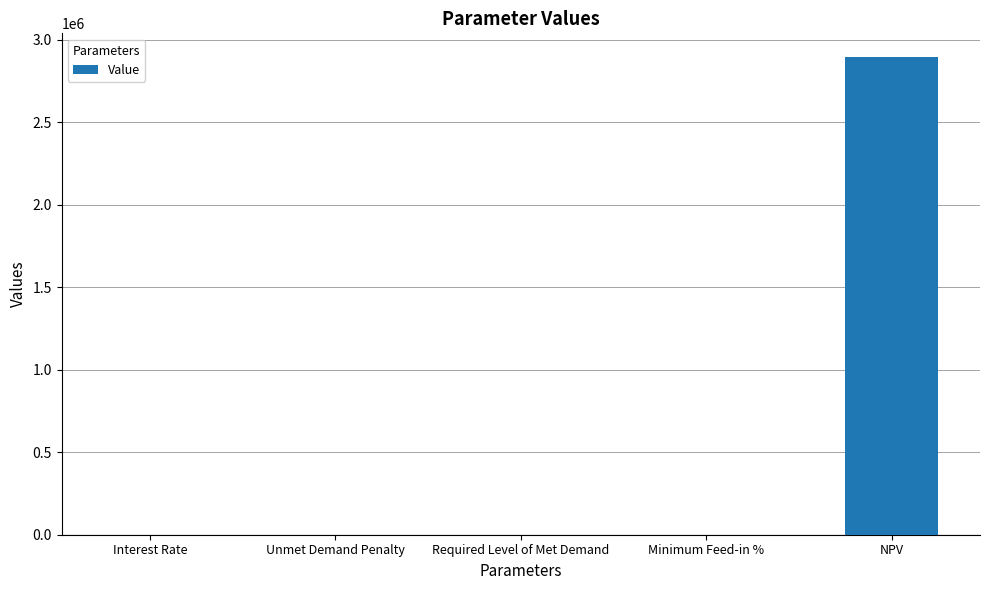

The chart shows a value of 1079101.9 at NPV. True or false?

False